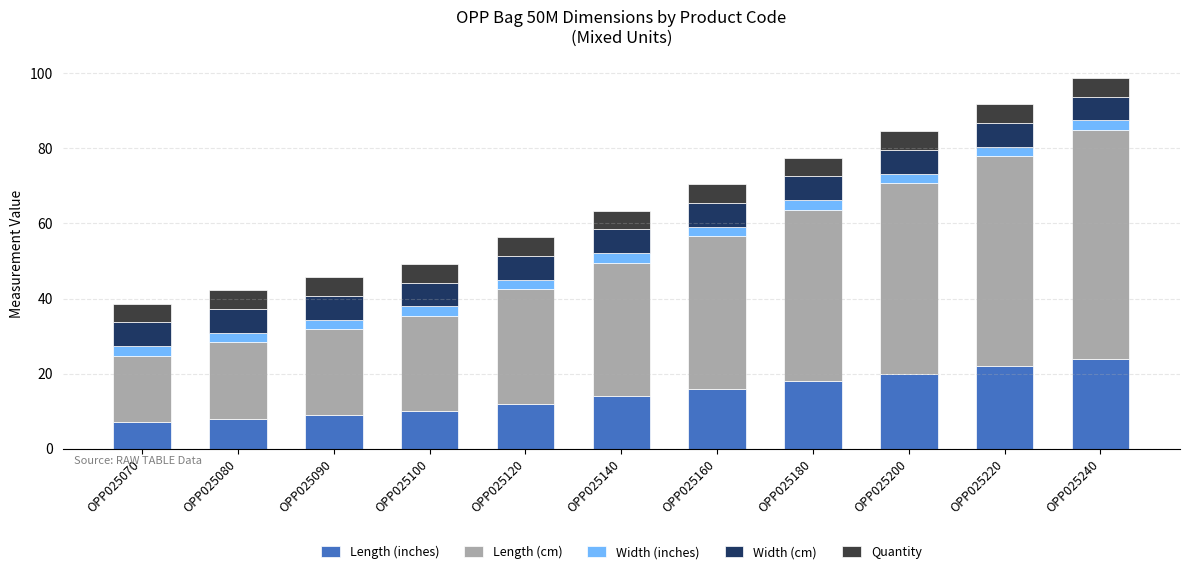

What is the total value across all series at OPP025090?

45.7